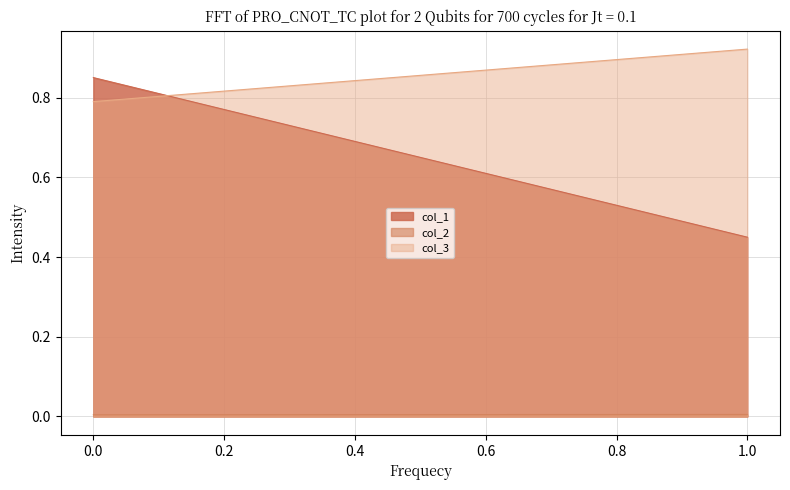

Reading left to right, list all the values displayed in this chart.

col_1: 0.9	0.5
col_2: 0.0	0.0
col_3: 0.8	0.9